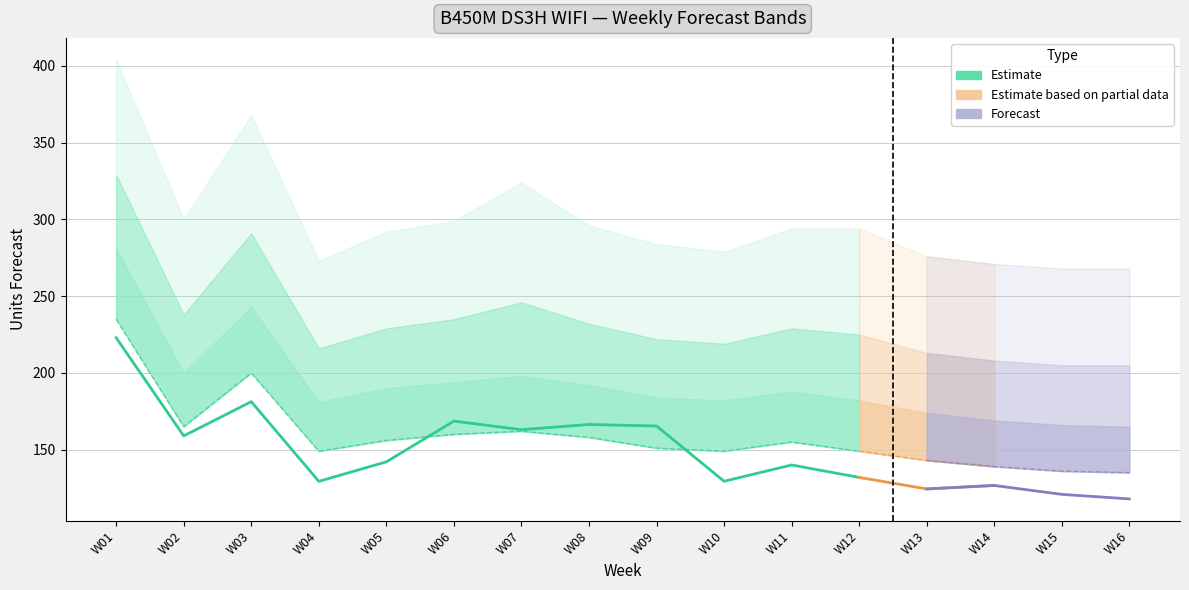

How many interior local peaks does the Amazon P80 Forecast series have?

3